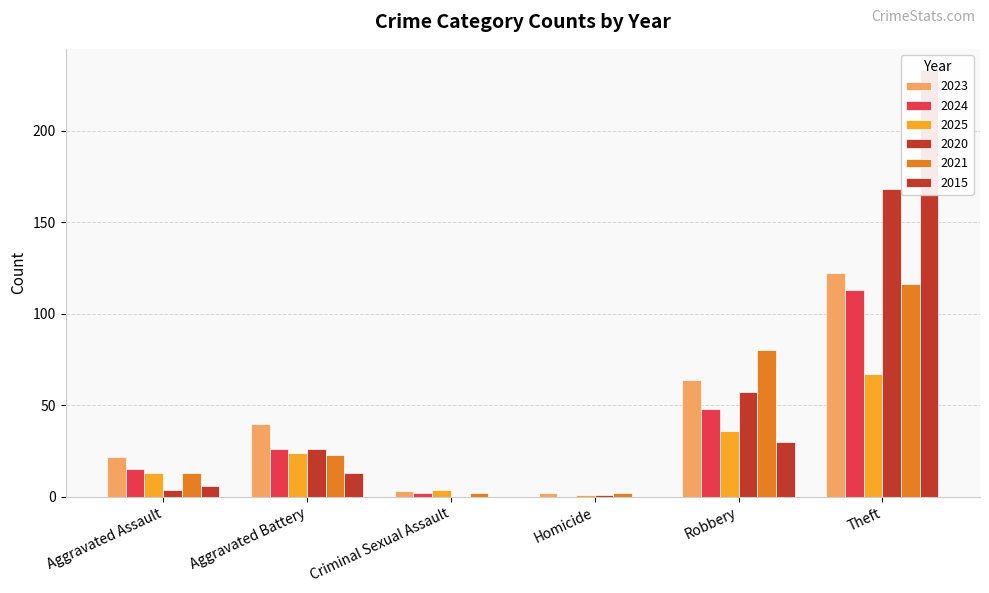

Reading left to right, what are all the values shown in this chart?

2023: Aggravated Assault=22	Aggravated Battery=40	Criminal Sexual Assault=3	Homicide=2	Robbery=64	Theft=122
2024: Aggravated Assault=15	Aggravated Battery=26	Criminal Sexual Assault=2	Homicide=0	Robbery=48	Theft=113
2025: Aggravated Assault=13	Aggravated Battery=24	Criminal Sexual Assault=4	Homicide=1	Robbery=36	Theft=67
2020: Aggravated Assault=4	Aggravated Battery=26	Criminal Sexual Assault=0	Homicide=1	Robbery=57	Theft=168
2021: Aggravated Assault=13	Aggravated Battery=23	Criminal Sexual Assault=2	Homicide=2	Robbery=80	Theft=116
2015: Aggravated Assault=6	Aggravated Battery=13	Criminal Sexual Assault=0	Homicide=0	Robbery=30	Theft=233